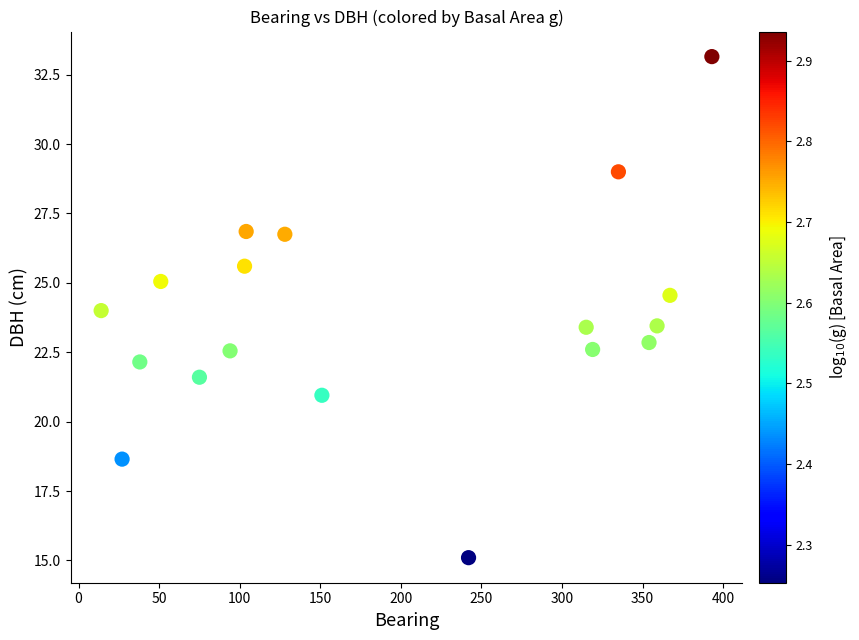

What is the range of X values (max minus min)?

379.0